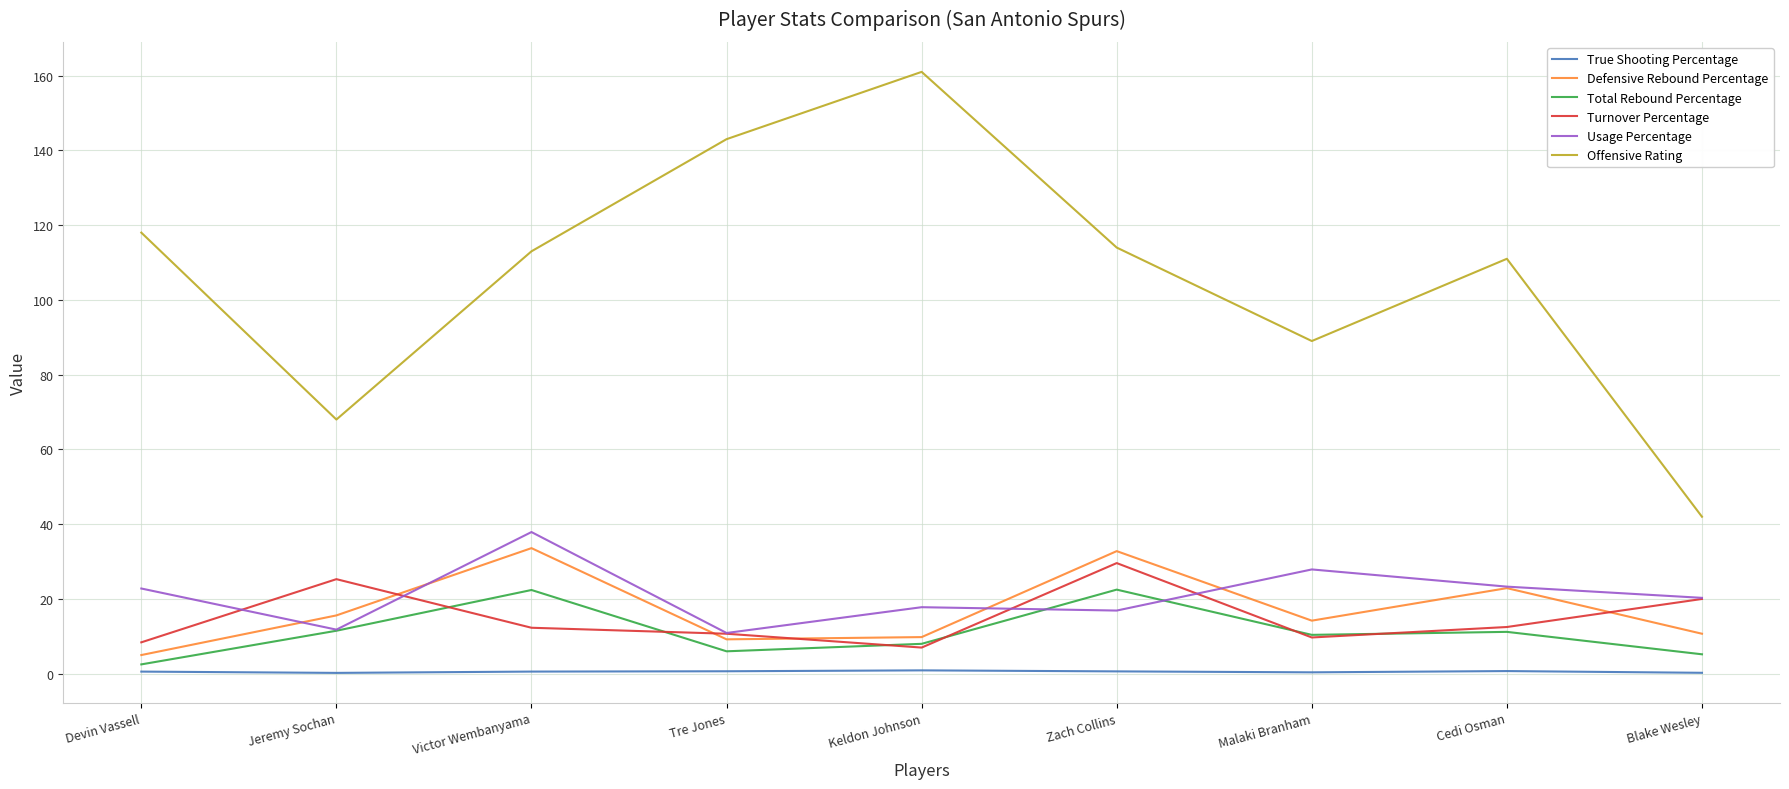

Which series has the largest total across all categories?

Offensive Rating